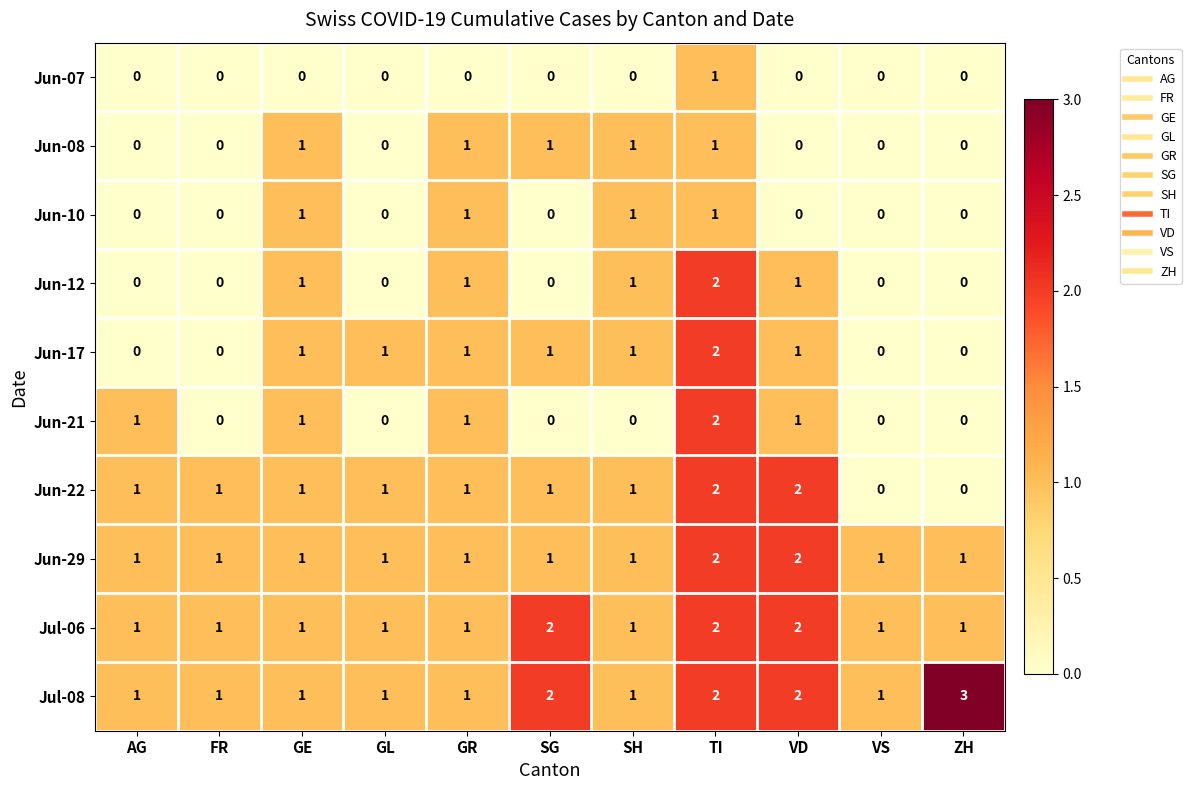

Which series changed the most between SH and TI?

Jun-21